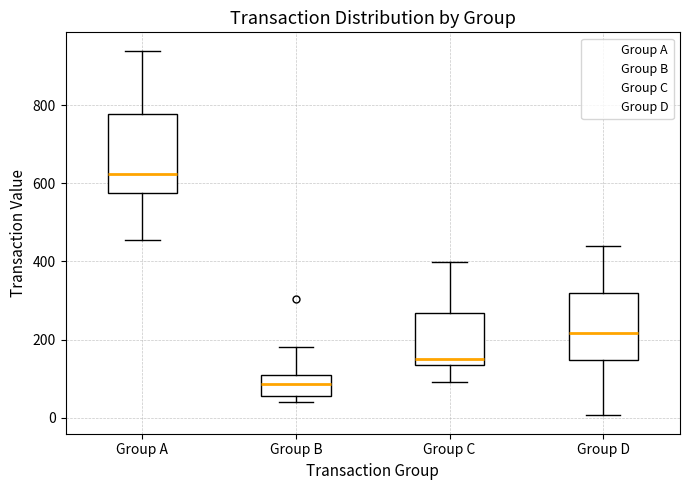

Reading left to right, transcribe this box plot: for each box, give where its median line is, the range the box spans, and where its two whiskers end, as read against the y-axis. The values are not printed on the chart, so give them approximately, as read against the axis.

Group A: median 620, box 580 to 780, whiskers 460 to 940
Group B: median 80, box 60 to 100, whiskers 40 to 180
Group C: median 160, box 140 to 260, whiskers 100 to 400
Group D: median 220, box 140 to 320, whiskers 0 to 440